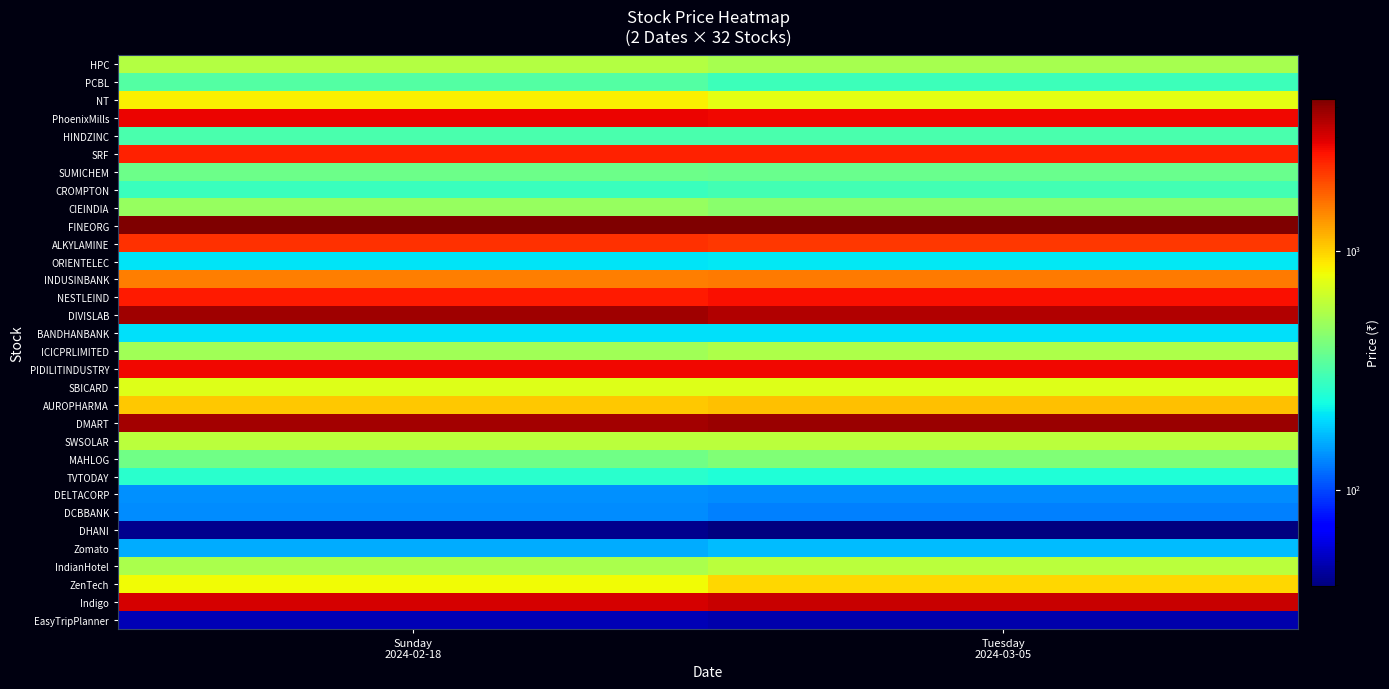

Rank the series by their maximum value, from lowest to highest.

DHANI, EasyTripPlanner, DCBBANK, DELTACORP, Zomato, BANDHANBANK, ORIENTELEC, TVTODAY, CROMPTON, HINDZINC, PCBL, SUMICHEM, MAHLOG, CIEINDIA, ICICPRLIMITED, HPC, IndianHotel, SWSOLAR, SBICARD, NT, ZenTech, AUROPHARMA, INDUSINBANK, ALKYLAMINE, SRF, NESTLEIND, PIDILITINDUSTRY, PhoenixMills, Indigo, DIVISLAB, DMART, FINEORG